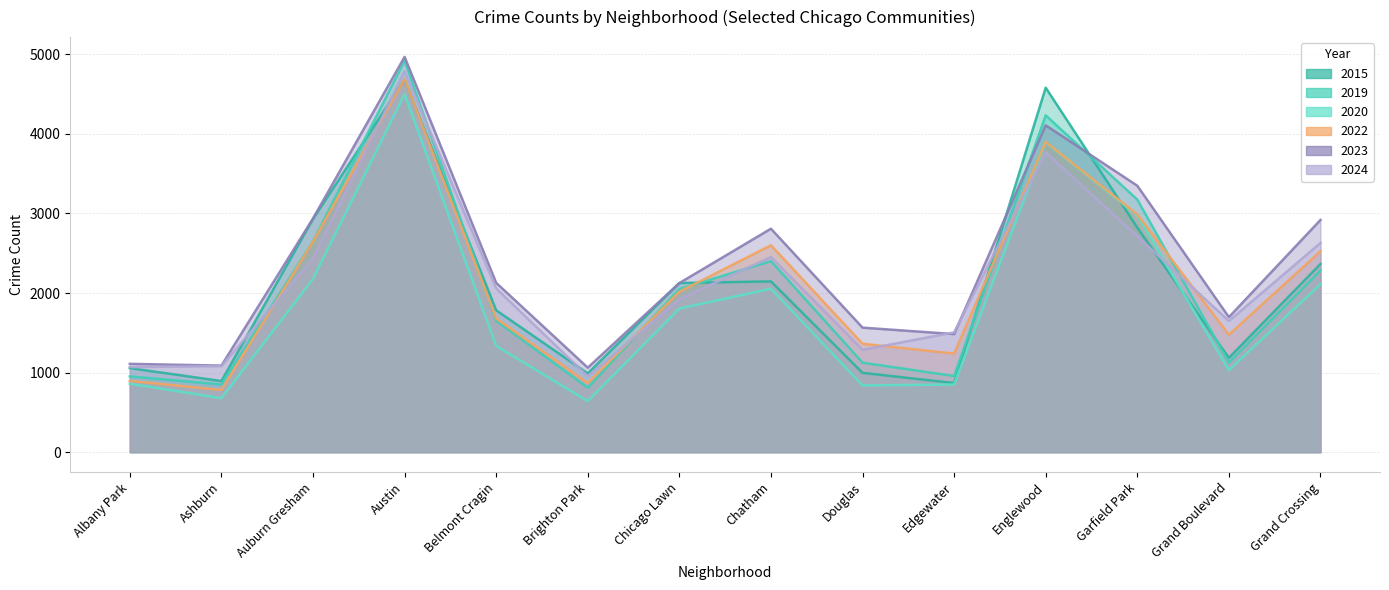

At which category does 2022 reach its first local peak?

Austin